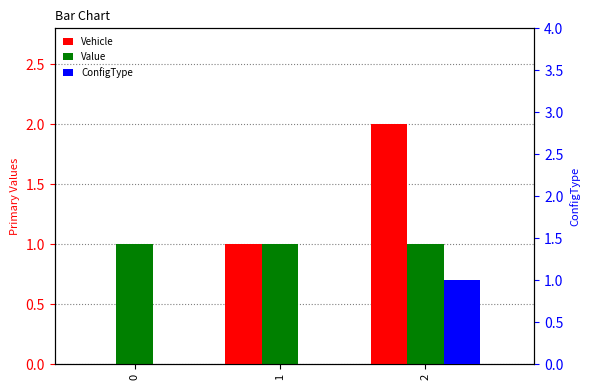

What is the spread (max minus min) of values at 0?

1